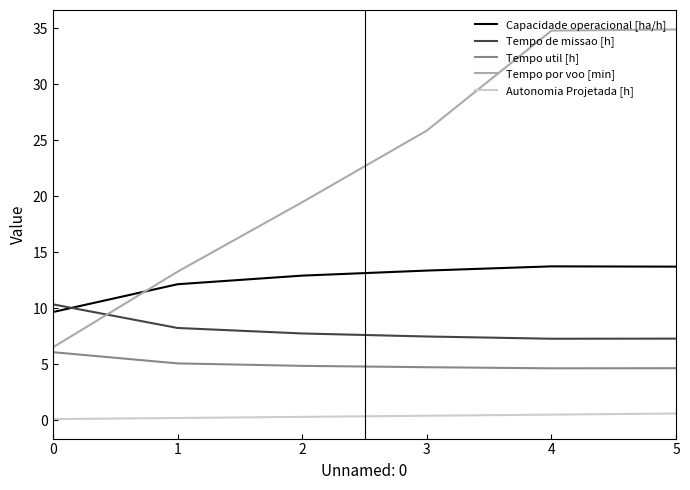

What is the difference between the second highest and second lowest values in the Tempo por voo [min] series?

21.5